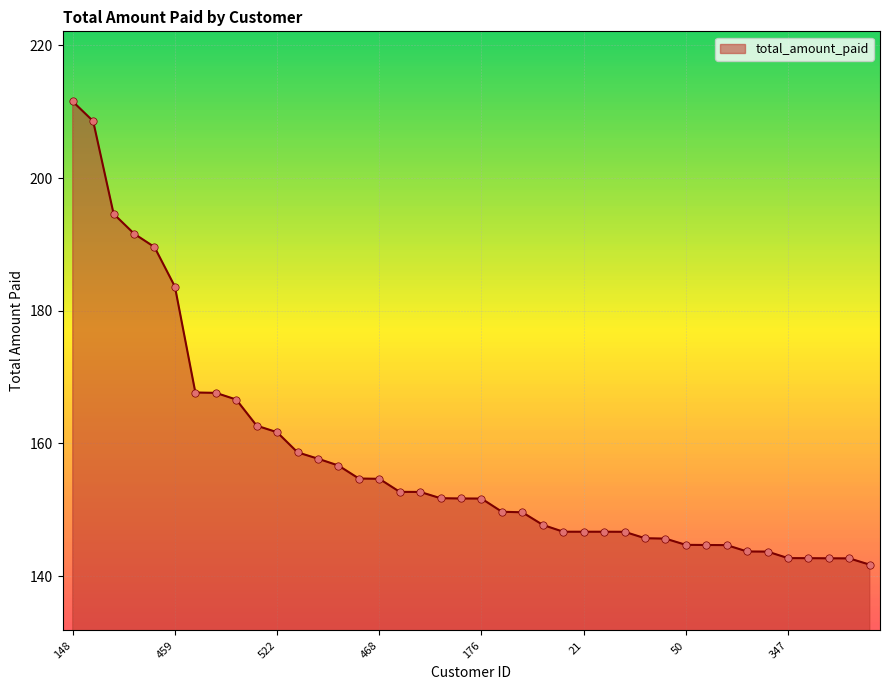

What is the smallest value displayed?

141.7